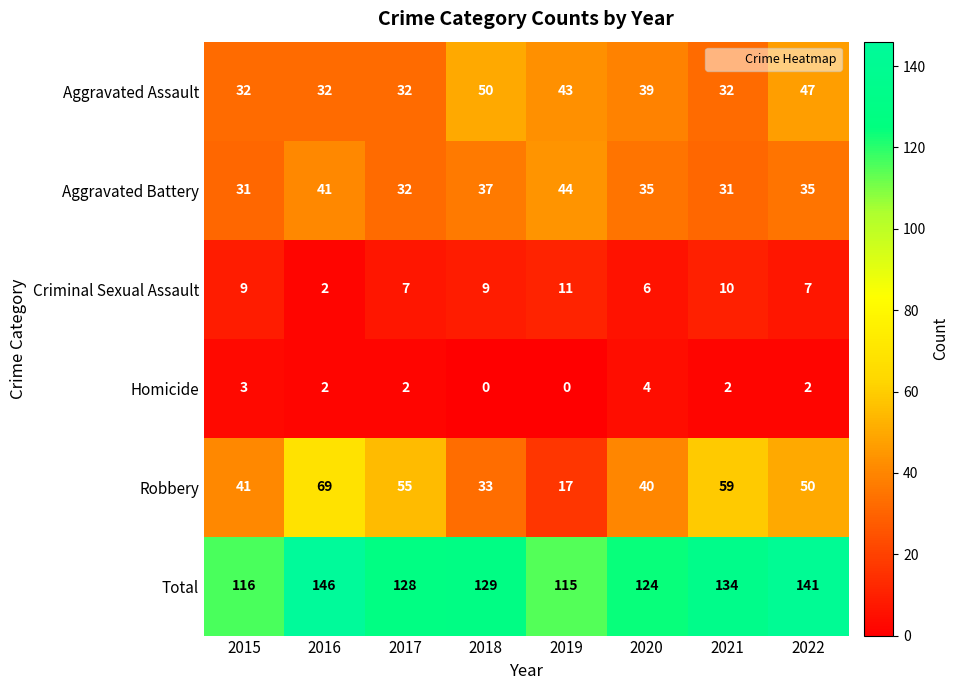

The Robbery series shows 66 at 2015. True or false?

False